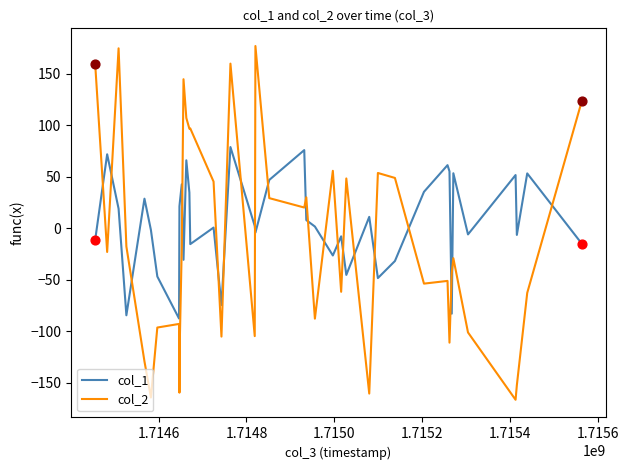

Which series has the largest total across all categories?

col_1